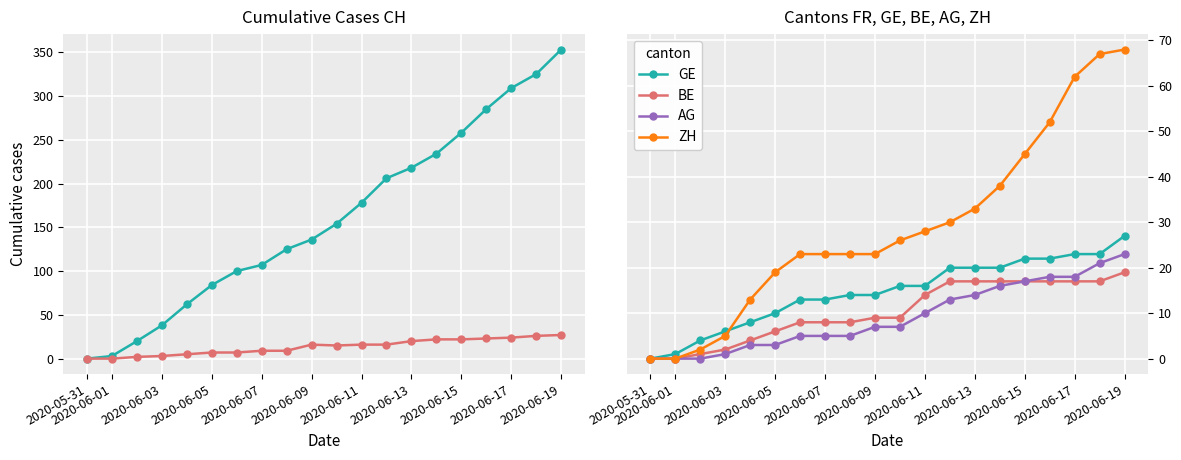

List the series in order of their peak value, lowest first.

BE, AG, FR (canton), GE, ZH, CH (total)